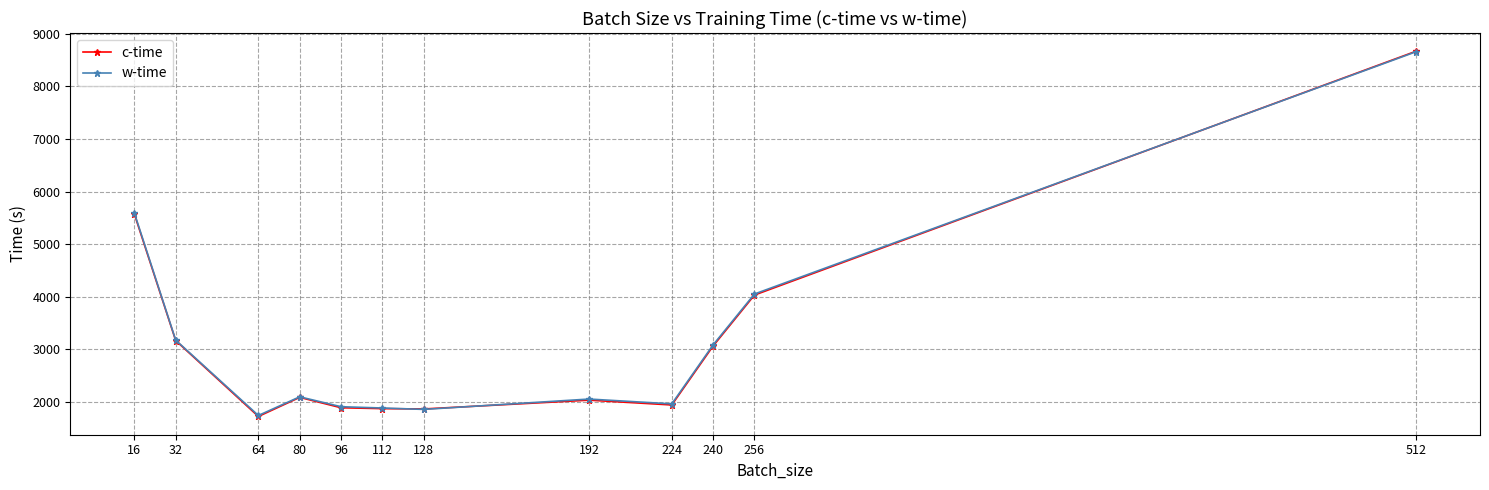

At which category does c-time reach its first local valley?

64